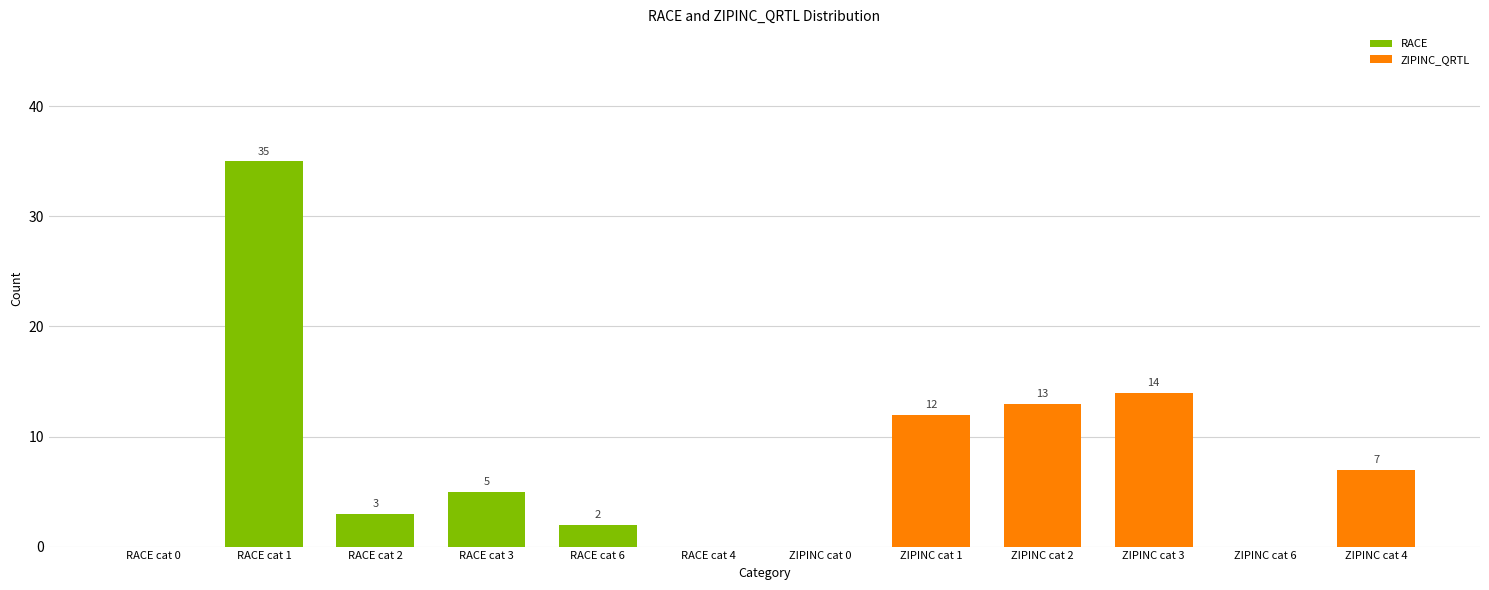

At which label does the data first exceed 5?

RACE cat 1